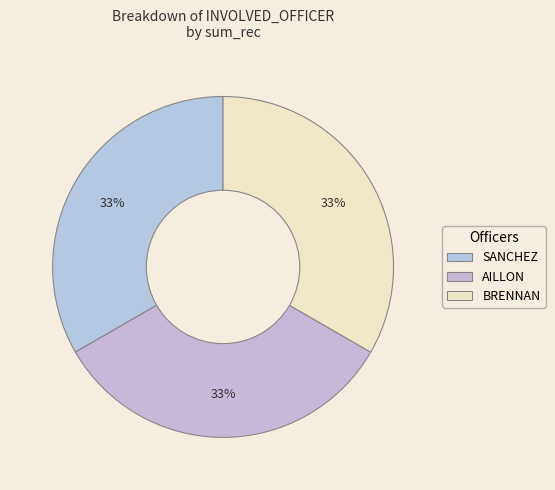

To the nearest percent, what is the difference between the largest and smallest slice percentages?

0%